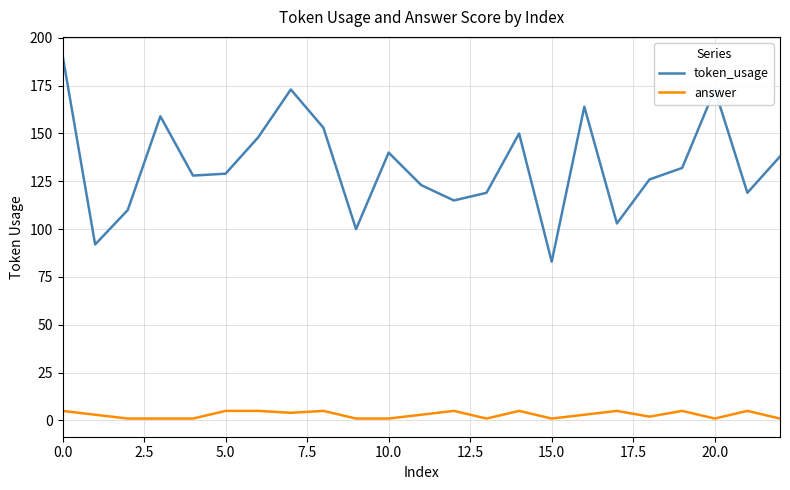

What is the difference between the maximum and second lowest values in the token_usage series?

99